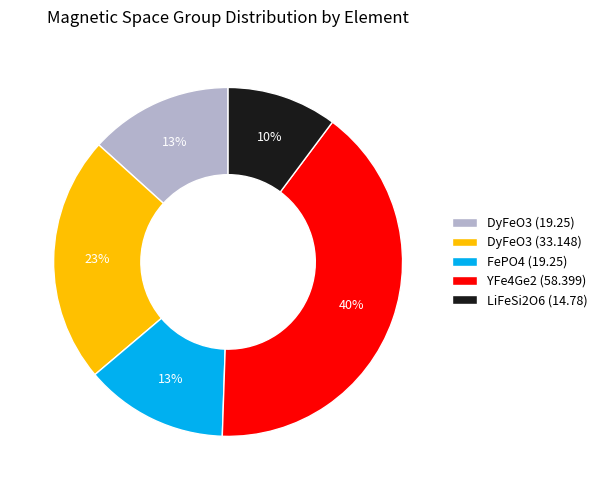

To the nearest percent, what portion does YFe4Ge2 (58.399) represent?

40%